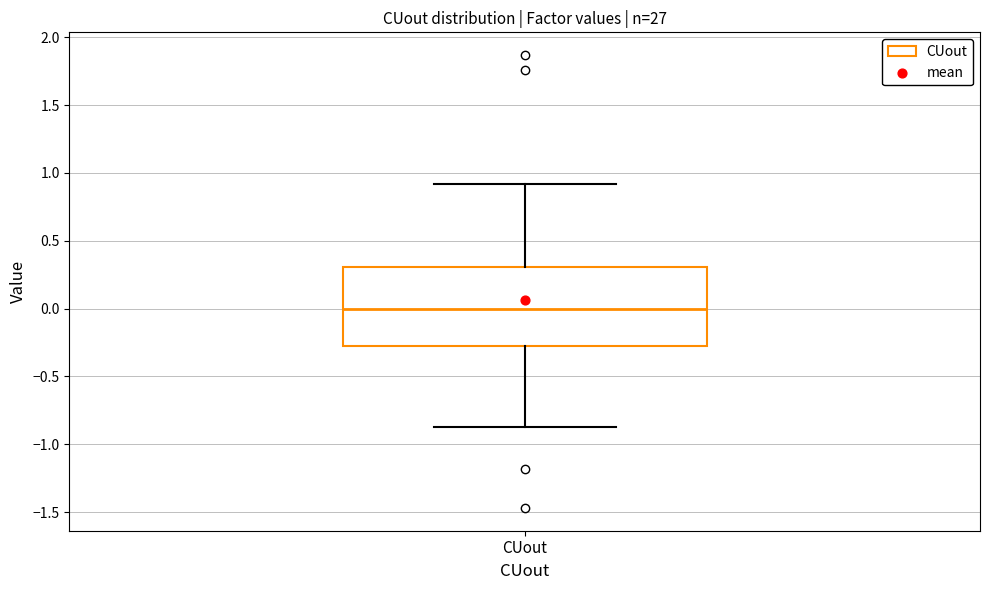

Transcribe this box plot: give where the median line is, the range the box spans, and where the two whiskers end, as read against the y-axis. The values are not printed on the chart, so give them approximately, as read against the axis.

median 0.0, box -0.3 to 0.3, whiskers -0.9 to 0.9